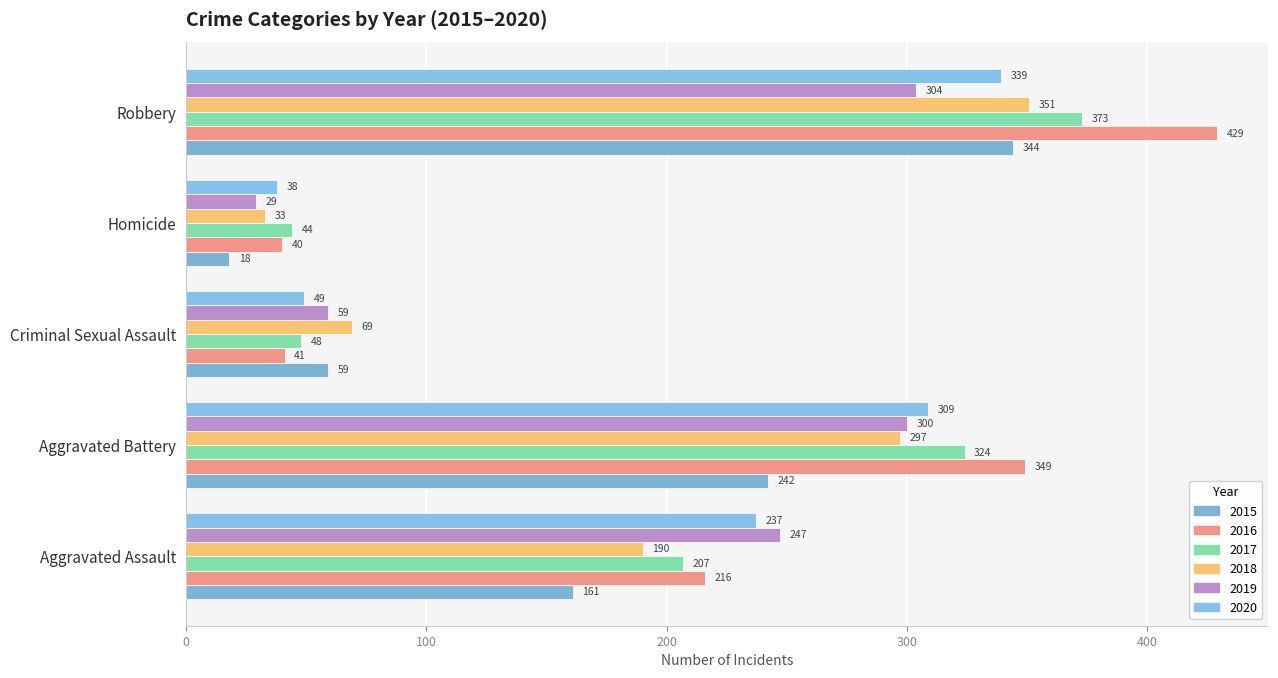

List the labels in order of 2016 value, largest first.

Robbery, Aggravated Battery, Aggravated Assault, Criminal Sexual Assault, Homicide